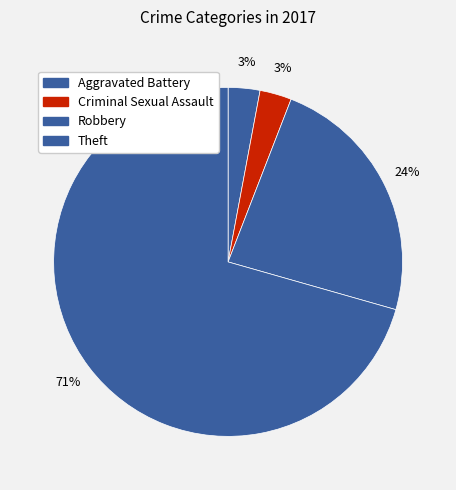

To the nearest percent, what is the combined percentage of Robbery and Aggravated Battery?

26%